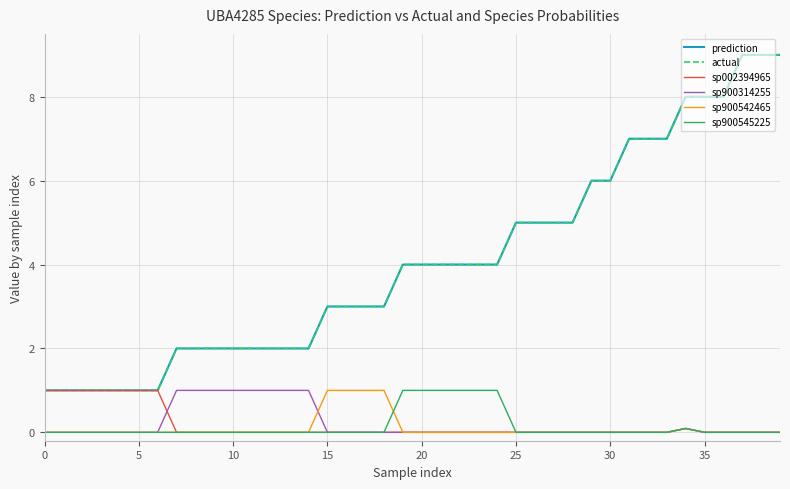

Does the chart have visible grid lines?

Yes